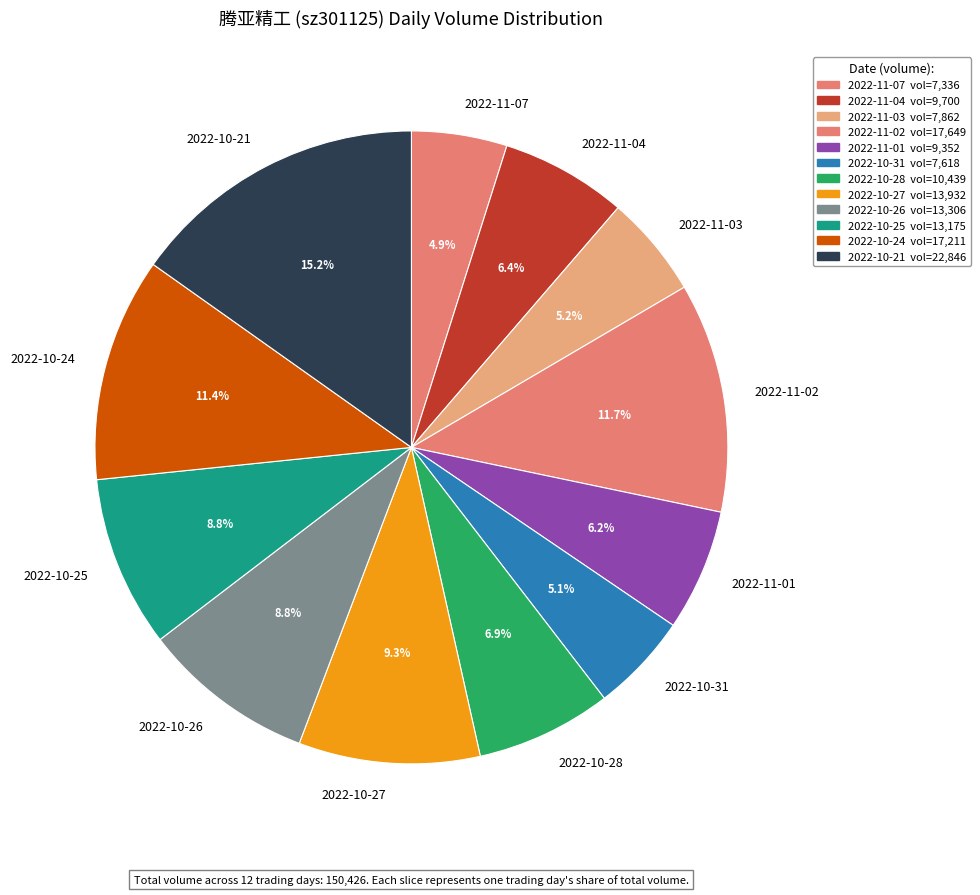

To the nearest percent, what is the average slice percentage?

8%